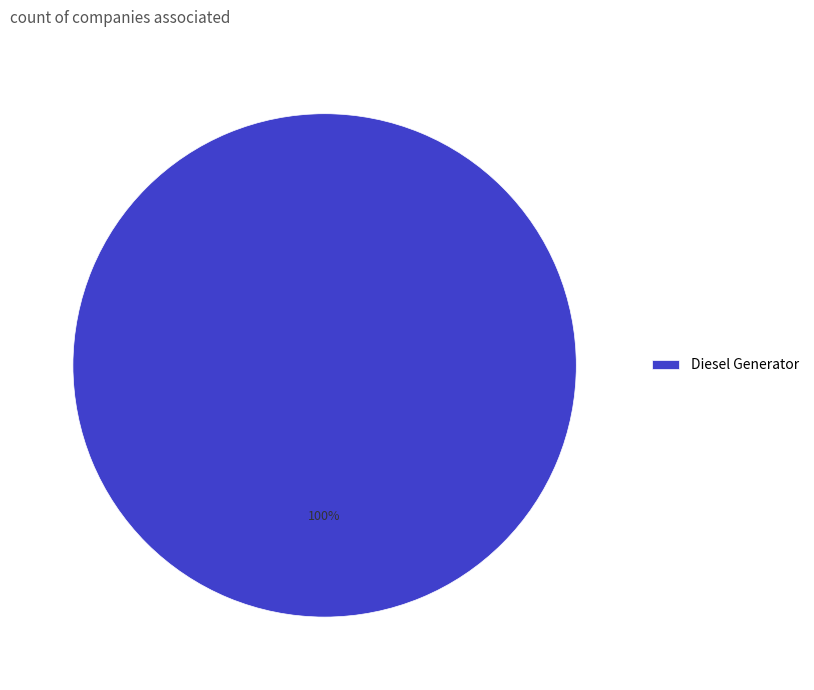

True or false: Diesel Generator accounts for 100% of the total.

True